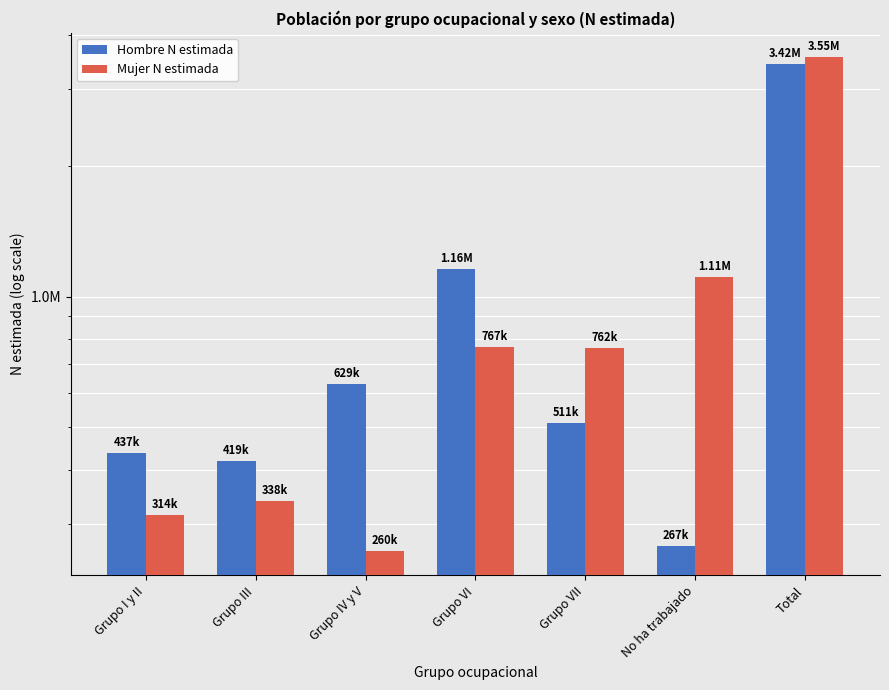

What is the sum of all Mujer N estimada values?

7100249